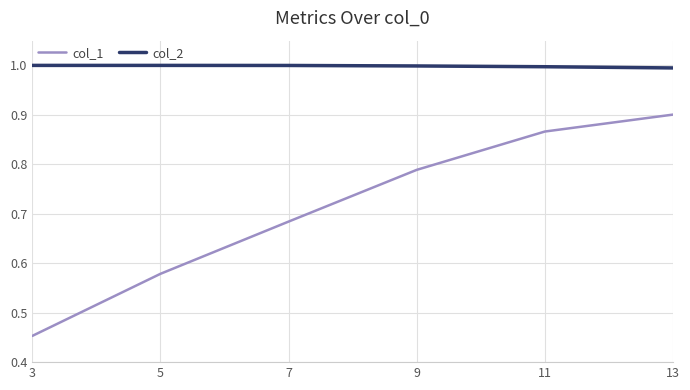

The value of col_1 at 7 is 0.4. True or false?

False